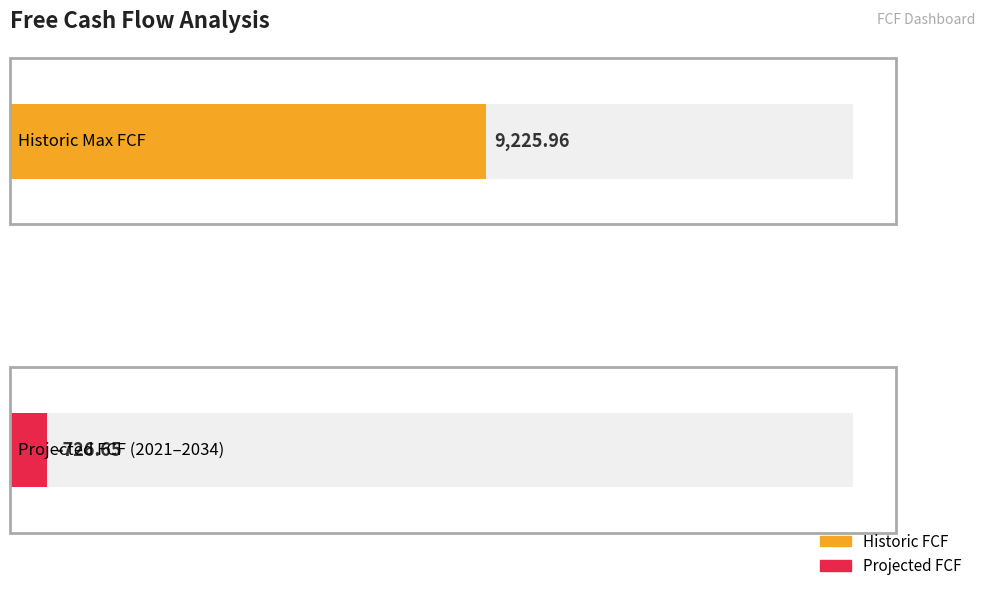

At 2008, list the series in order from smallest to largest.

Projected FCF, Historic FCF